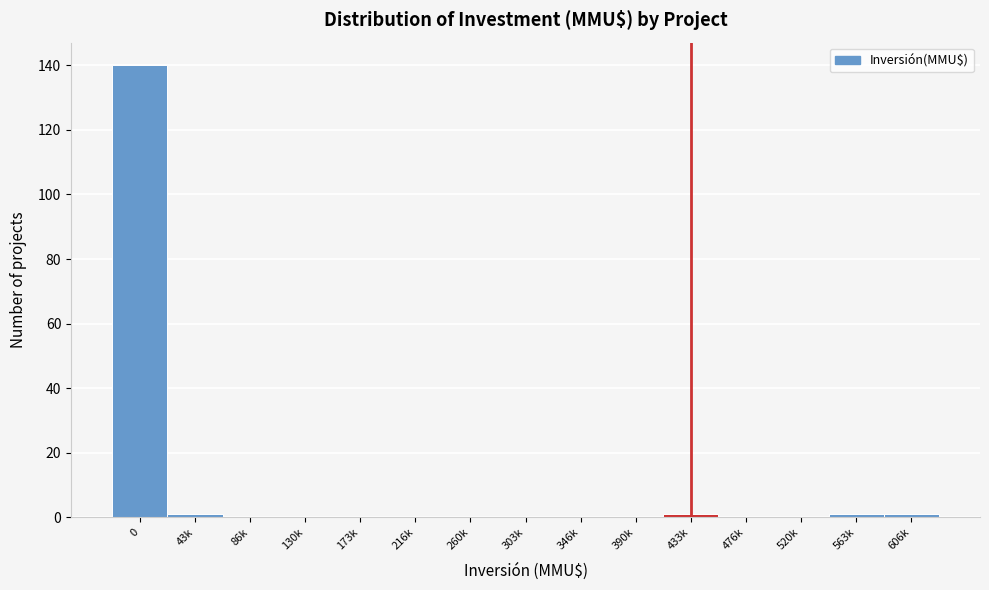

Reading right to left, transcribe all the data shown in this chart.

606k=1	563k=1	520k=0	476k=0	433k=1	390k=0	346k=0	303k=0	260k=0	216k=0	173k=0	130k=0	86k=0	43k=1	0=140